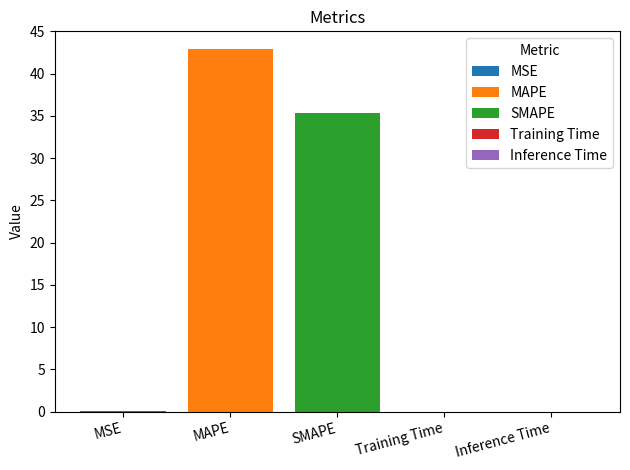

How many groups of bars are there?

1